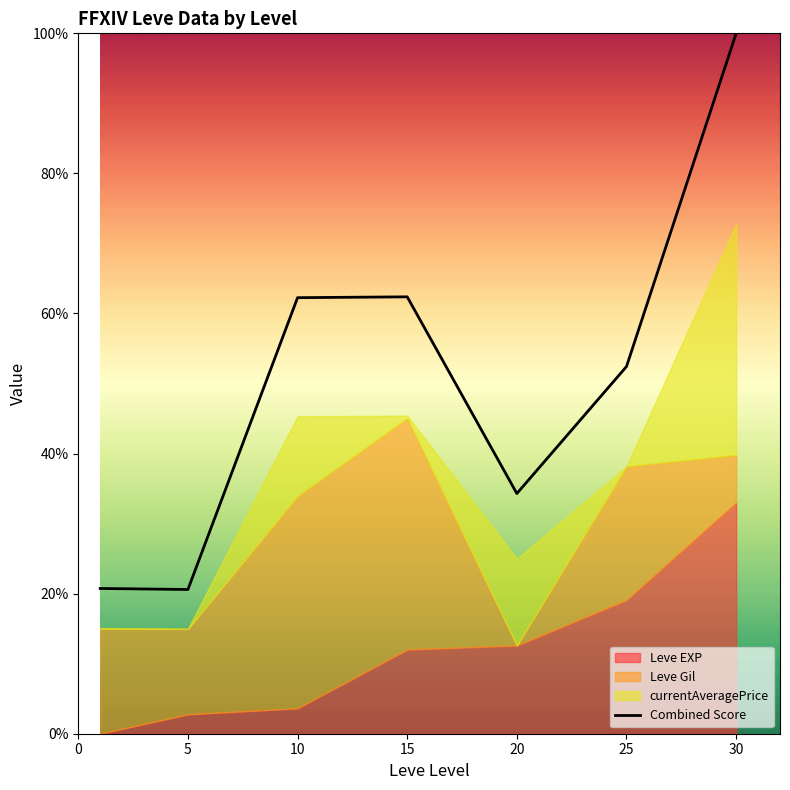

At which category does the data reach its first local valley?

5